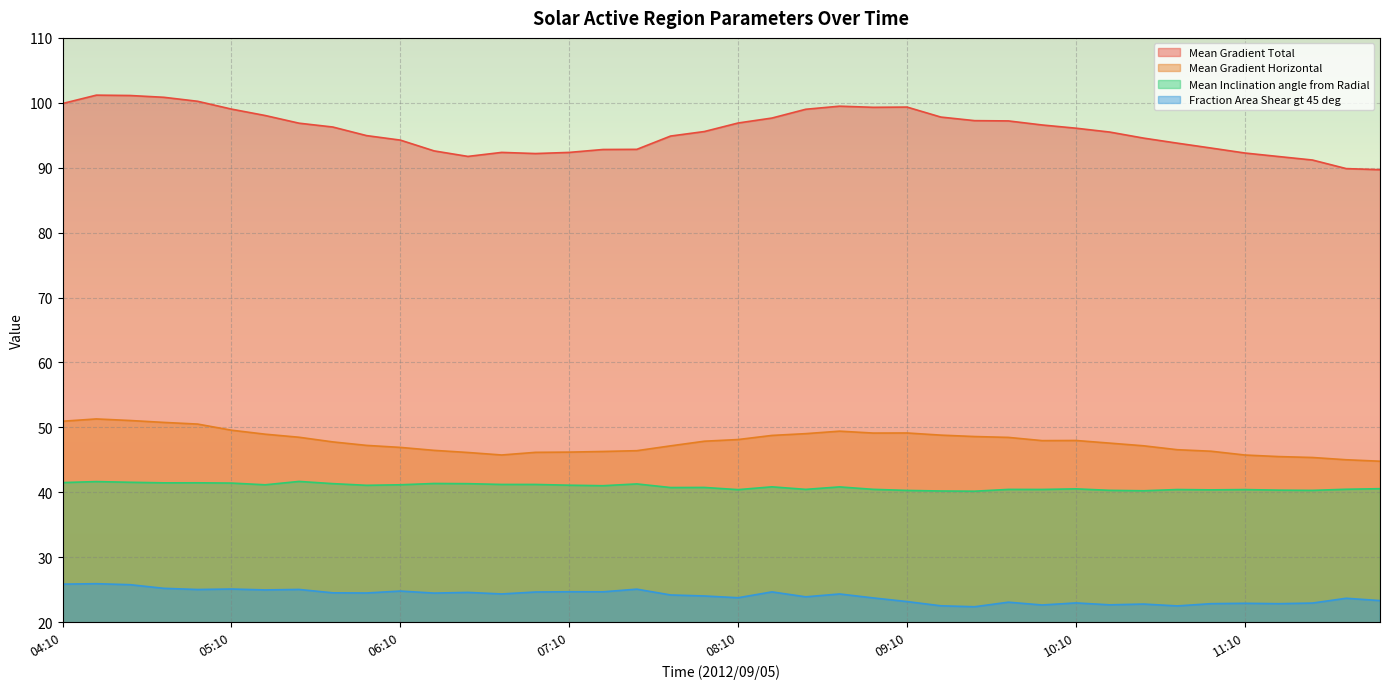

What is the label of the 20th point from the left?

07:58